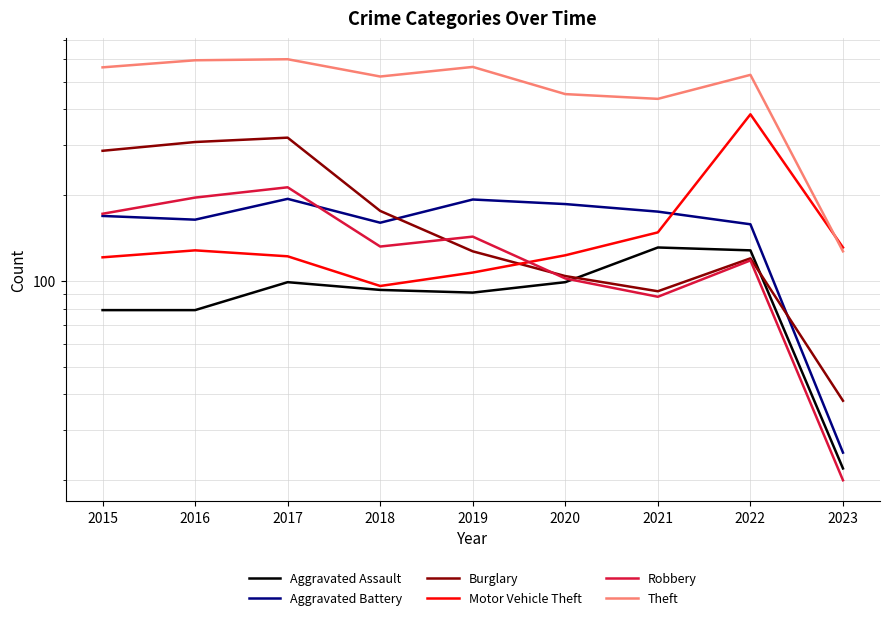

At which label does Robbery first exceed 132?

2015